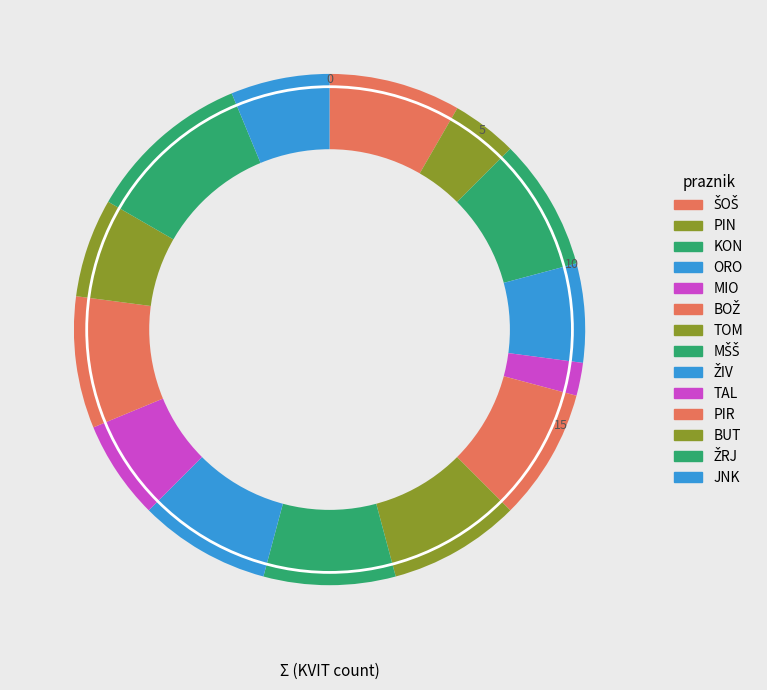

How many segments does this pie chart have?

14